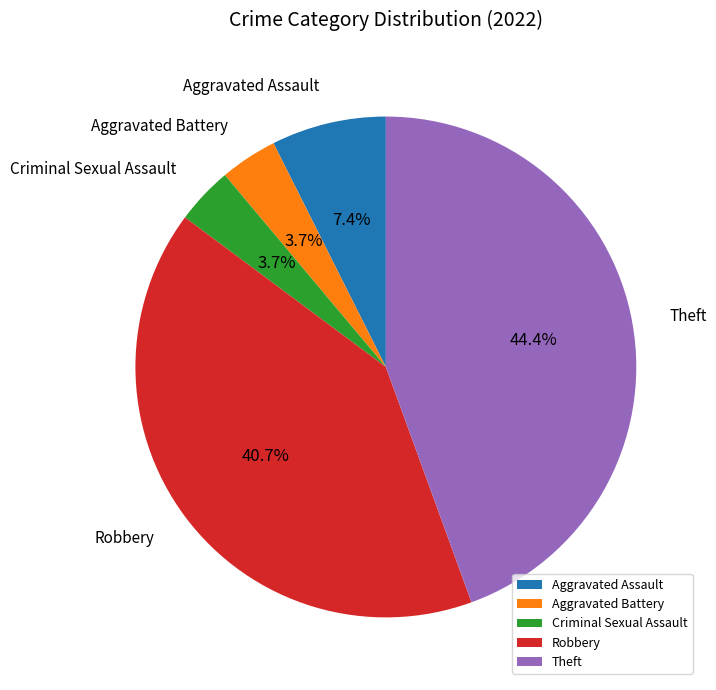

To the nearest percent, what percentage of the pie is Theft?

44%